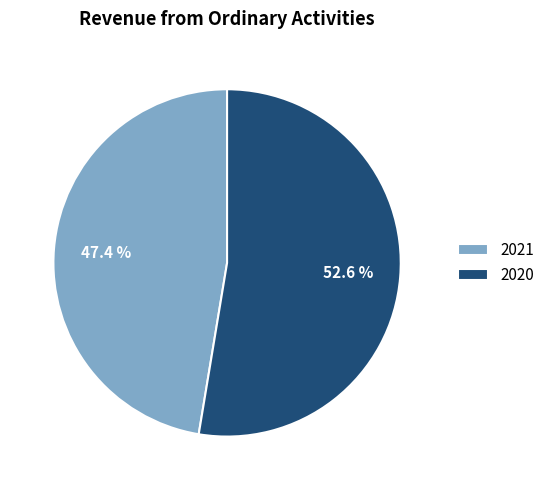

What is the largest slice in the pie chart?

2020